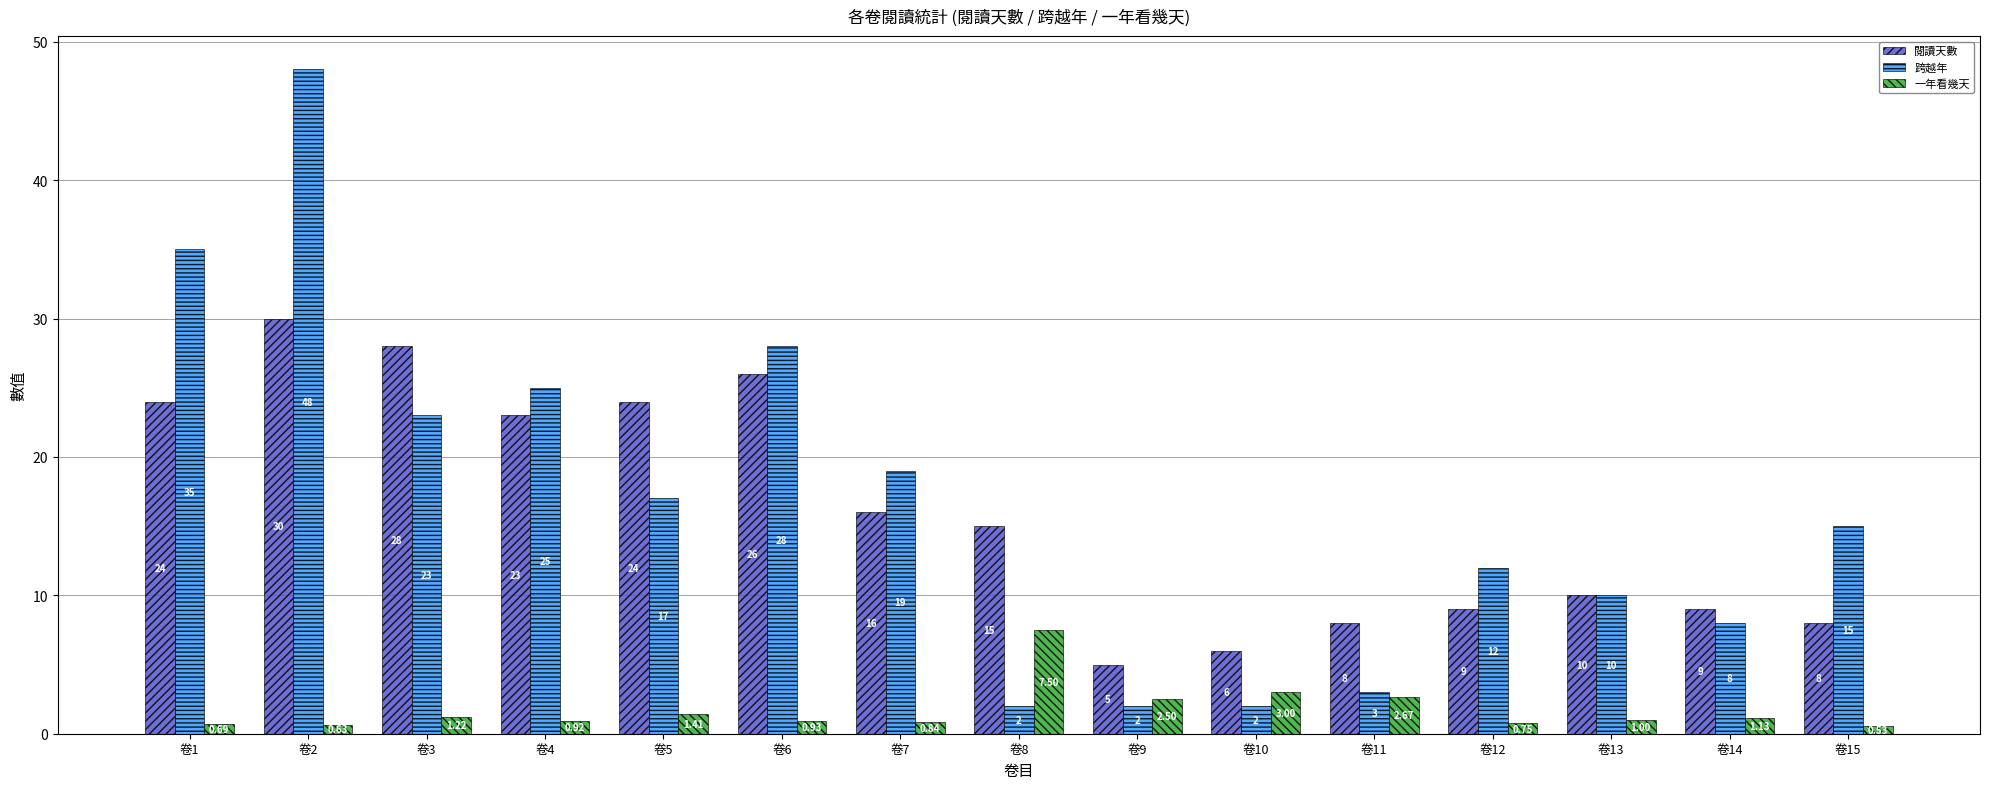

At which label does 閱讀天數 first exceed 15?

卷1